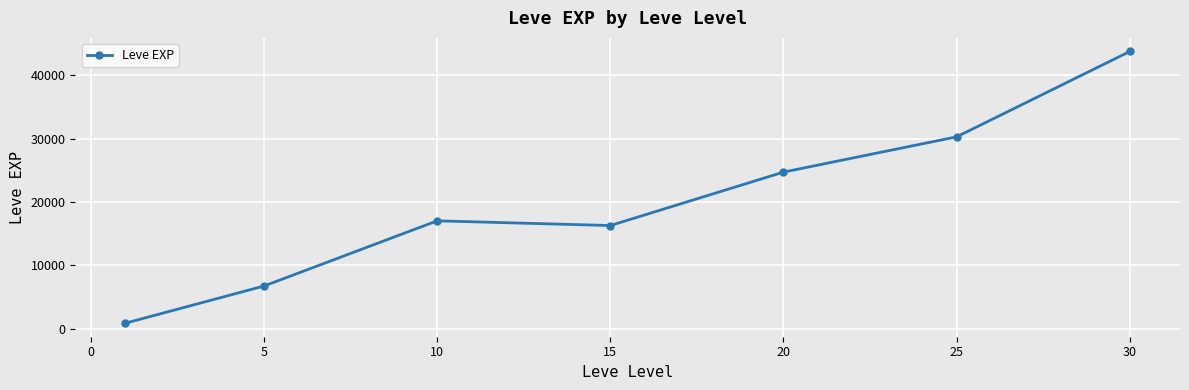

Reading left to right, what are all the values shown in this chart?

896.7	6750.0	17028.3	16285.0	24710.0	30270.0	43730.0